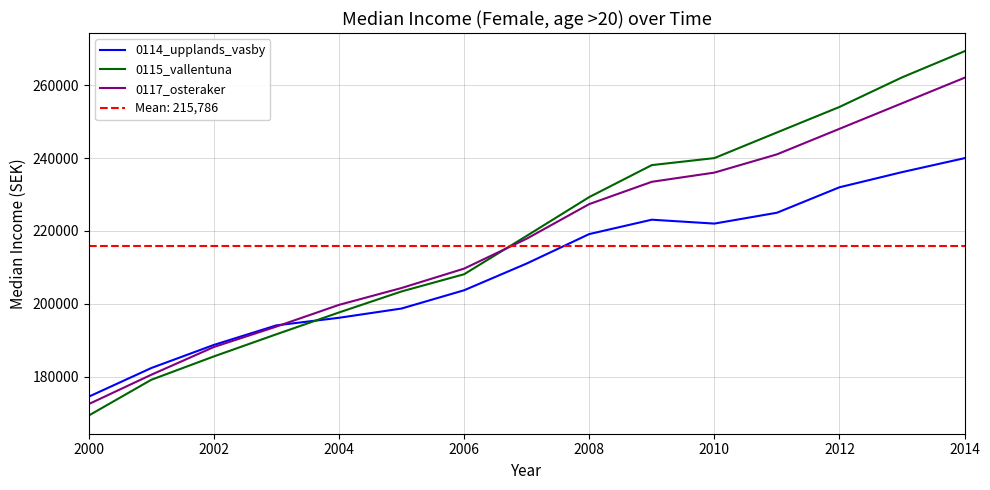

Rank the series by their average value, from highest to lowest.

0115_vallentuna, 0117_osteraker, 0114_upplands_vasby